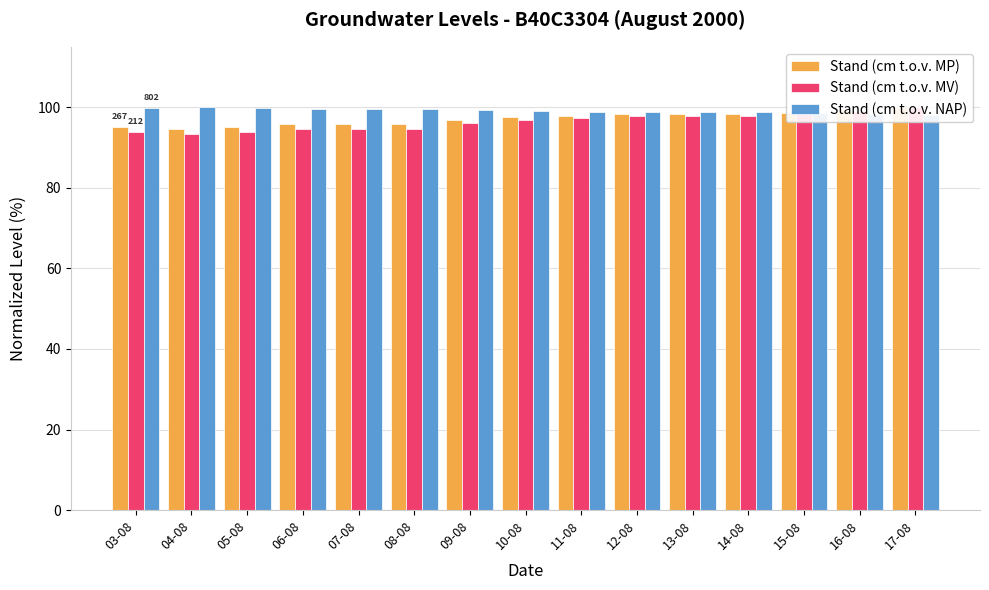

Does the chart contain any negative values?

No